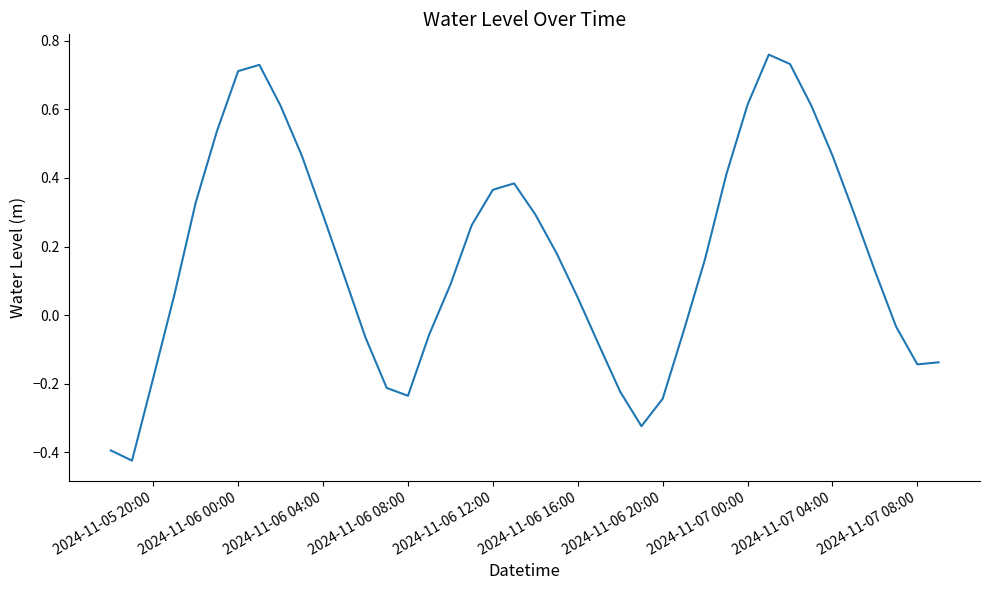

Does the chart display data point markers on the line(s)?

No